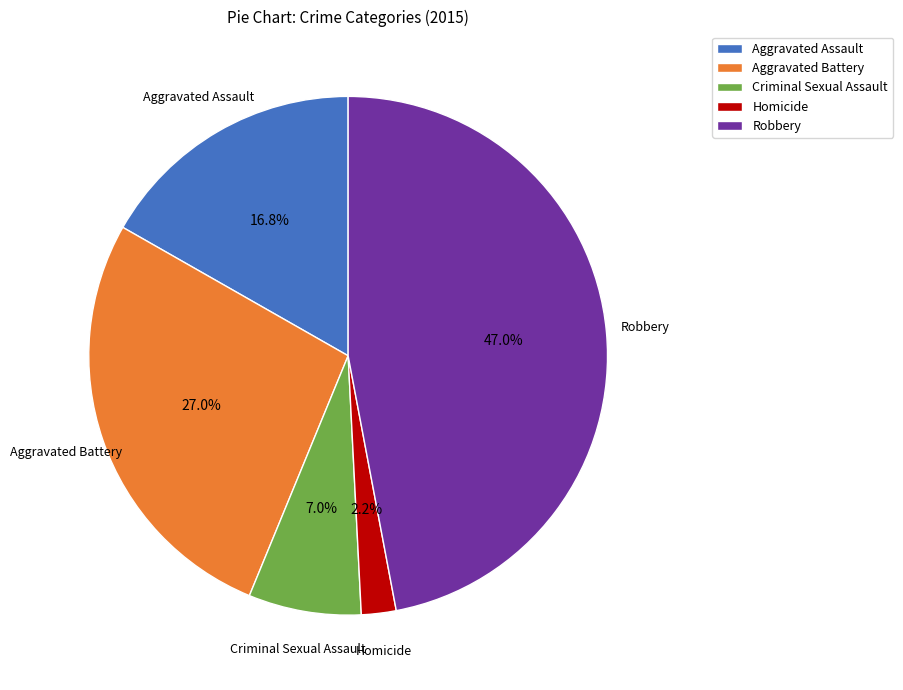

Which category has the biggest portion of the pie?

Robbery